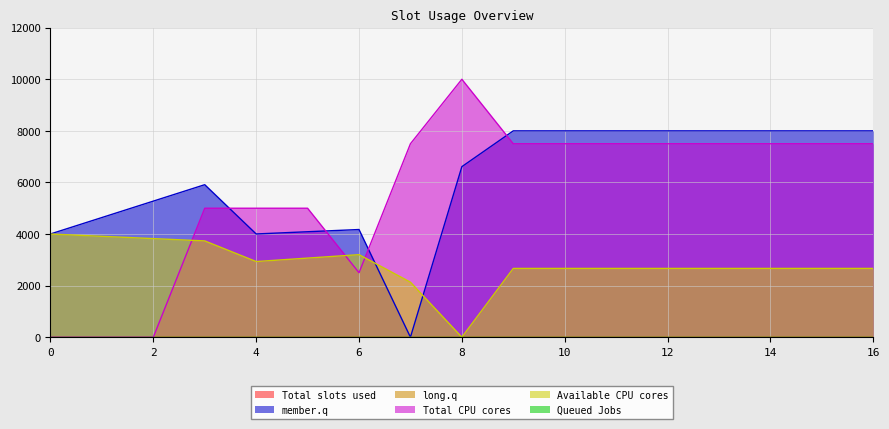

Does the chart display data point markers on the line(s)?

No